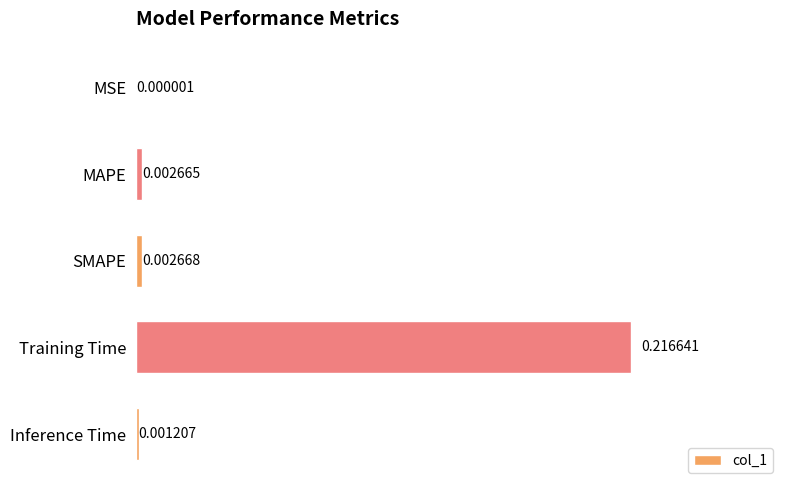

Where is the data nearest to the value 0?

MSE